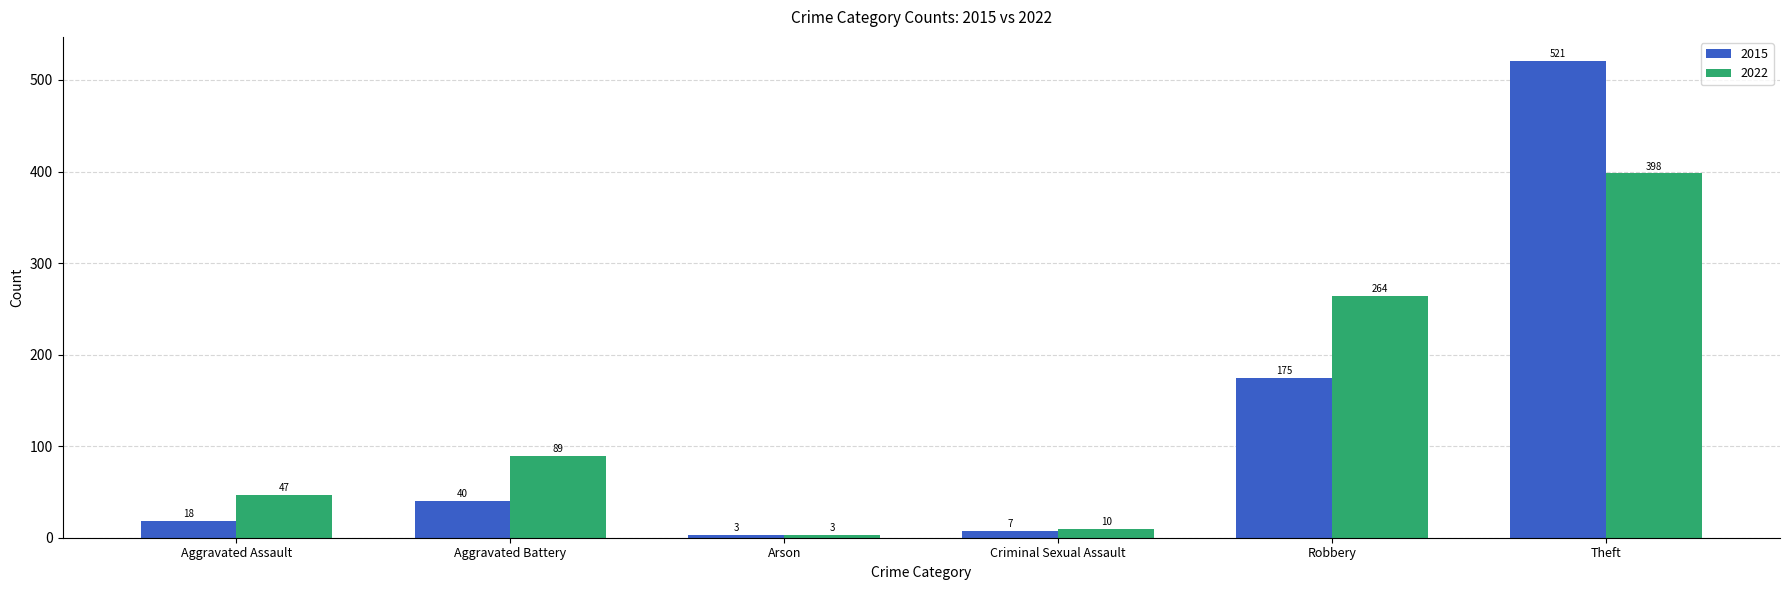

What is the sum of the 2022 values at Arson and Robbery?

267